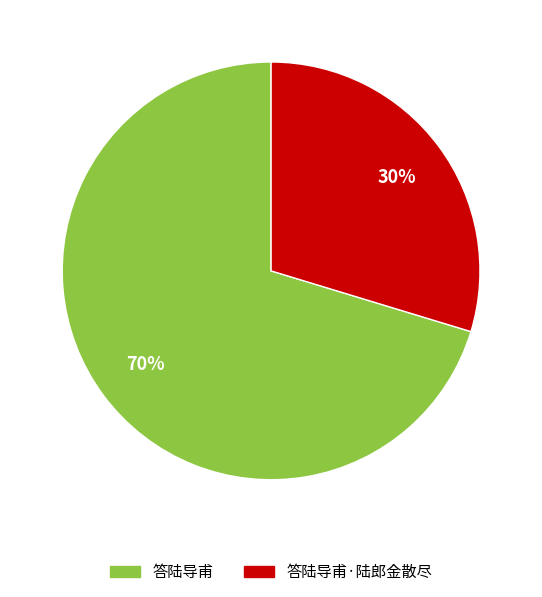

Does 答陆导甫·陆郎金散尽 represent more than half of the total?

No